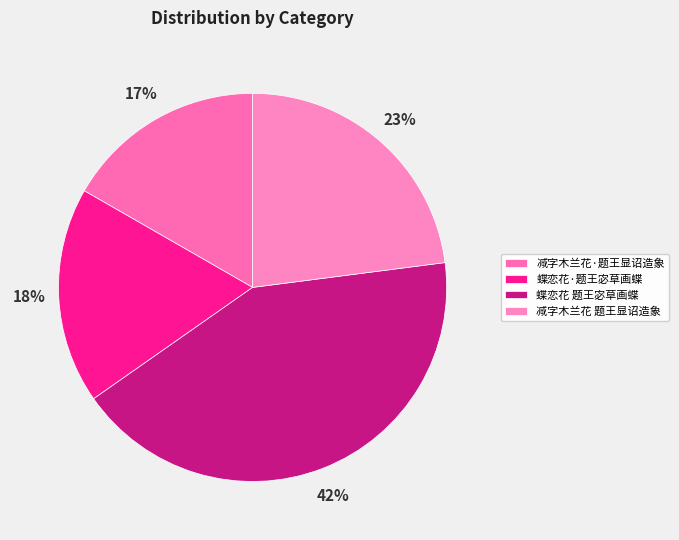

Rank the categories by value from highest to lowest.

蝶恋花 题王宓草画蝶, 减字木兰花 题王显诏造象, 蝶恋花·题王宓草画蝶, 减字木兰花·题王显诏造象